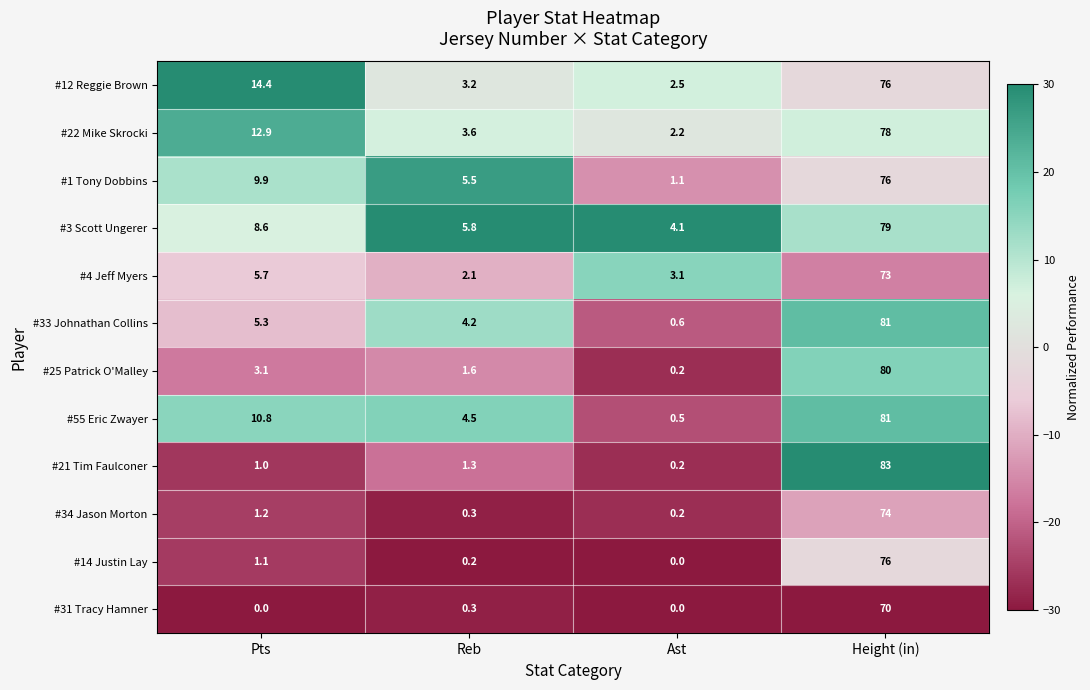

The value of #4 Jeff Myers at Ast is 3.1. True or false?

True